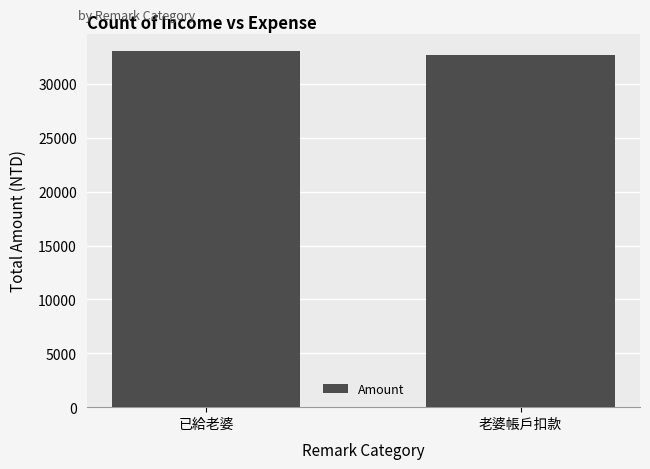

Which category has the lowest value across all series?

老婆帳戶扣款